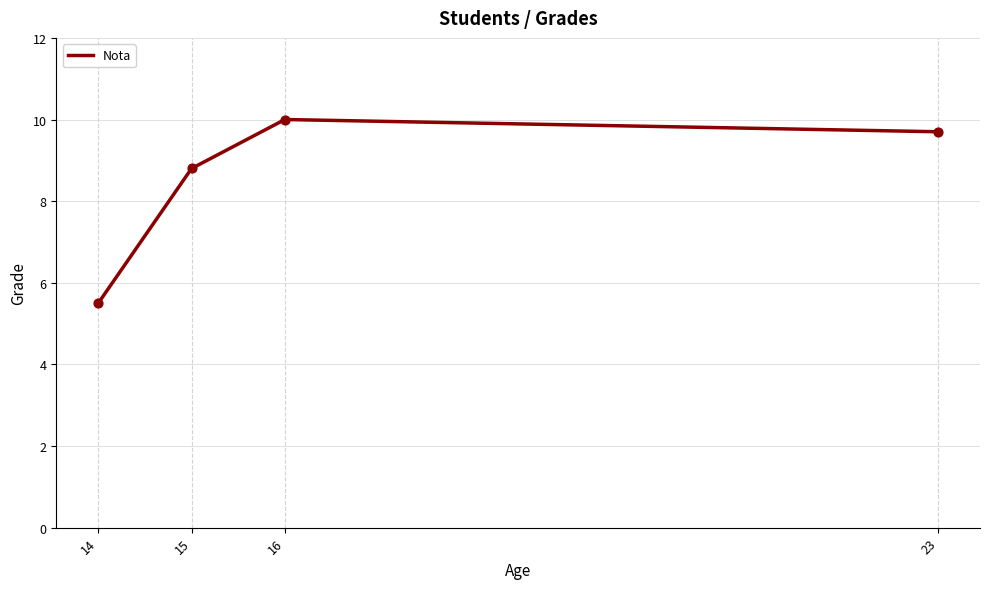

What is the ratio of the value at 16 to the value at 15?

1.1